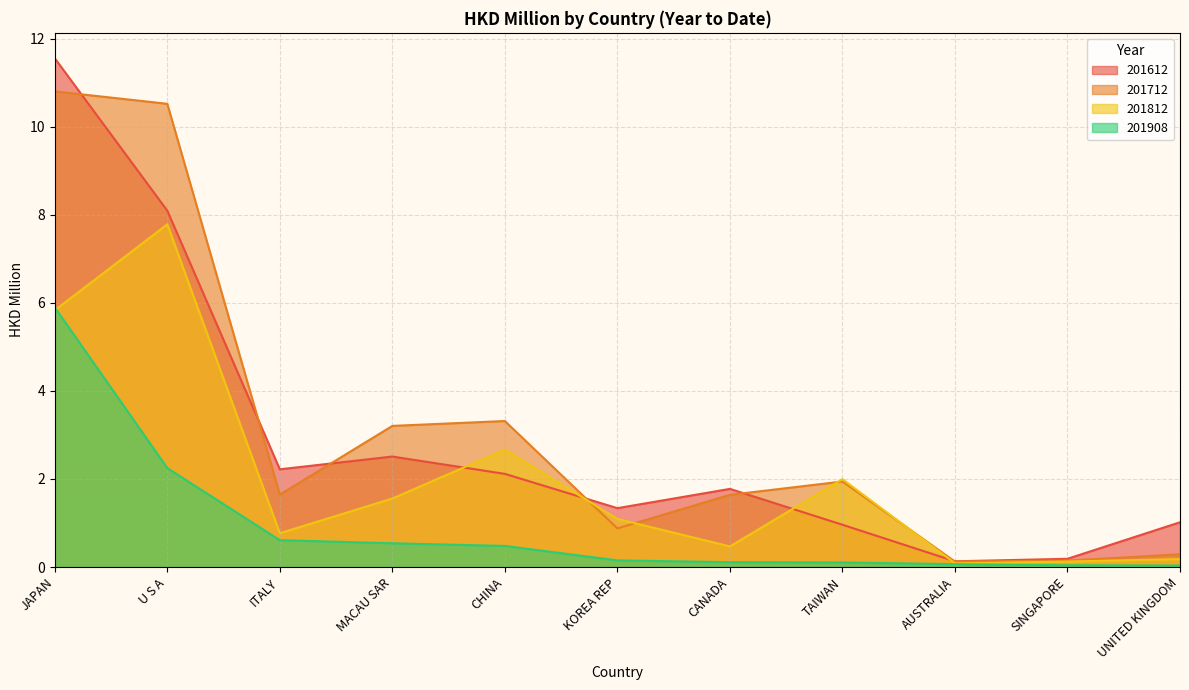

In 201612, how many points are lower than both neighbors (excluding endpoints)?

3